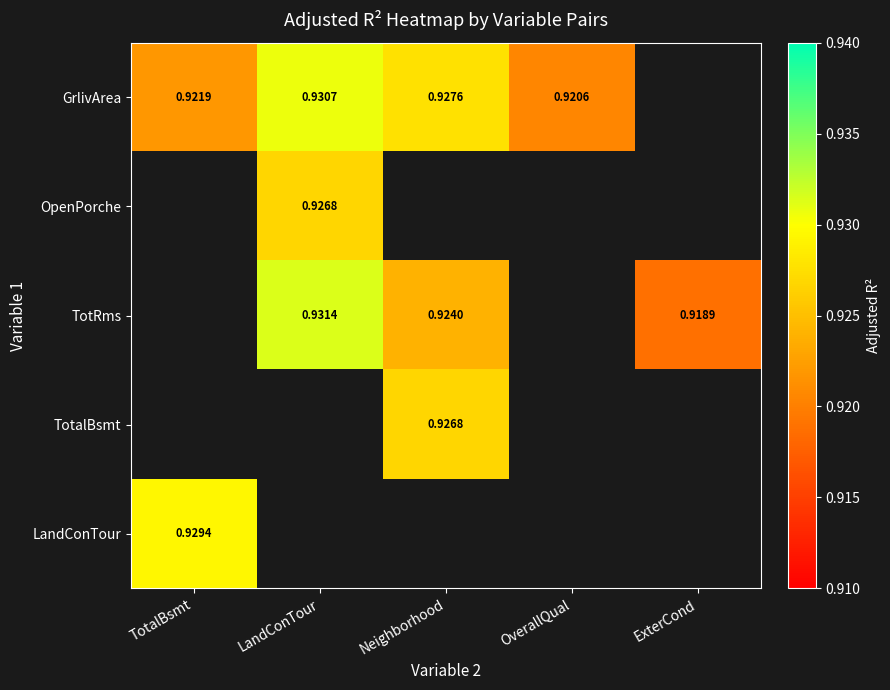

What is the approximate value of TotRms at ExterCond?

0.9